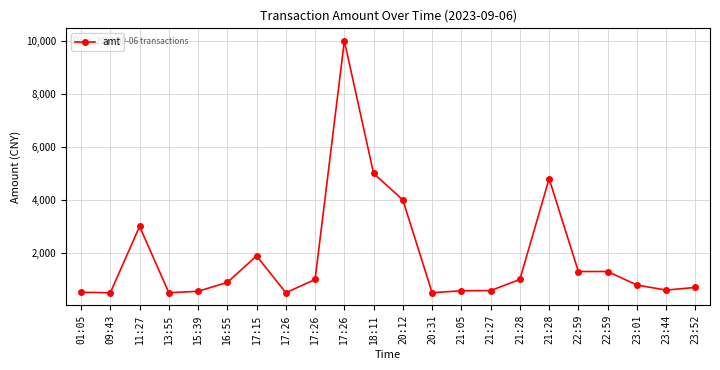

What is the difference between the maximum and minimum values?

9502